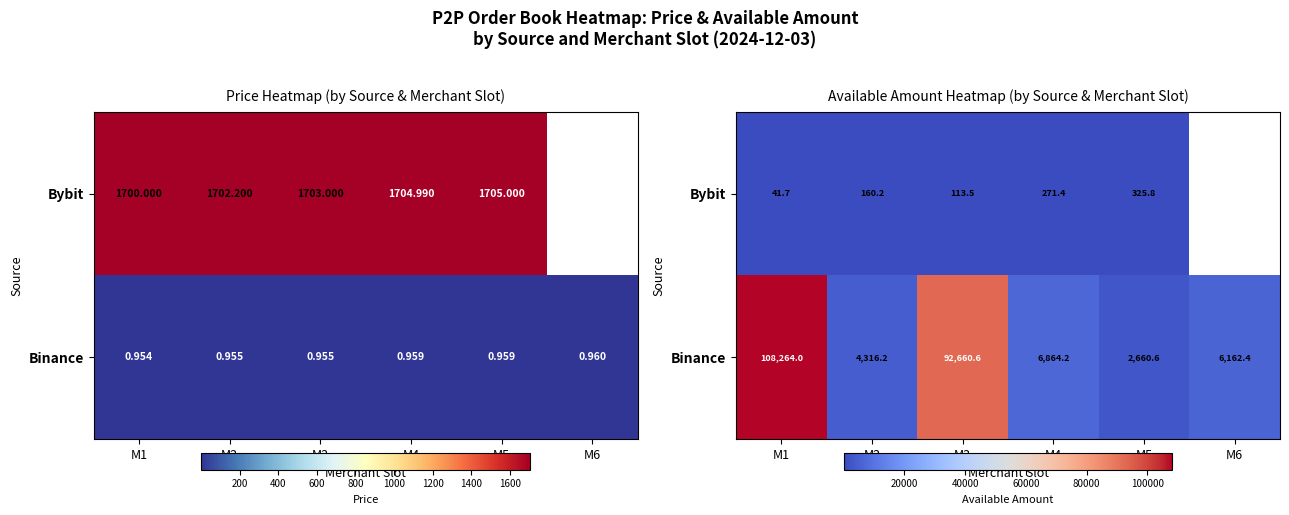

What is the sum of the Binance values at M5 and M6?

8823.0